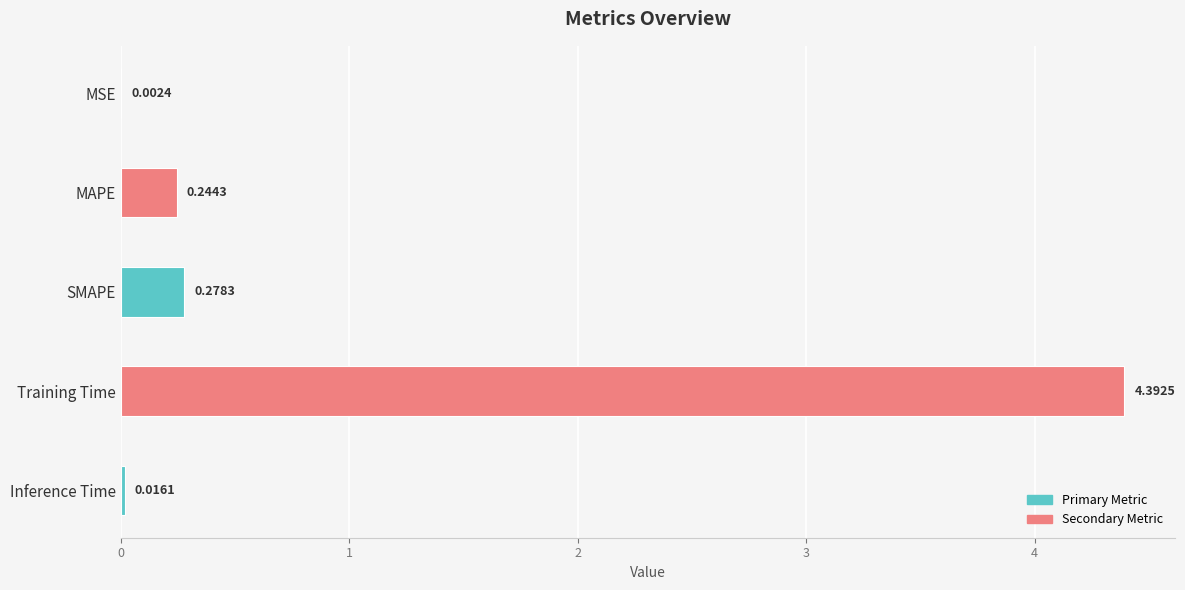

What is the sum of all values?

4.9